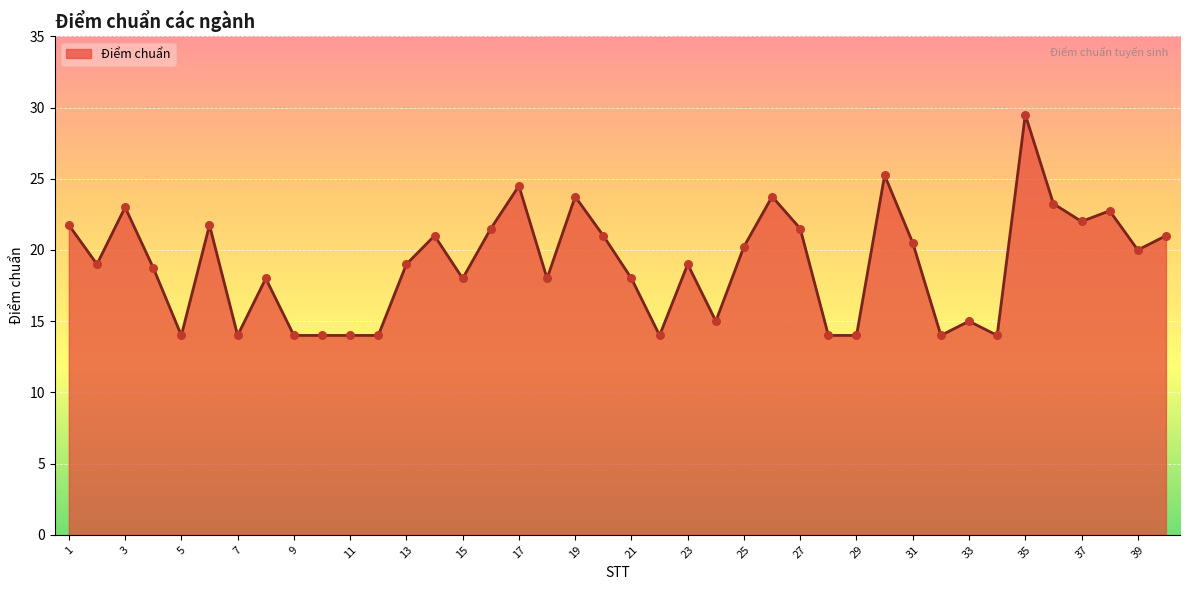

What is the minimum value shown in the chart?

14.0